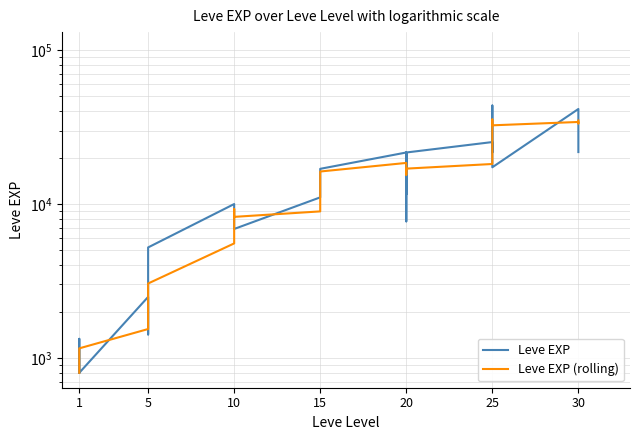

The Leve EXP series shows 3799.3 at 5. True or false?

False